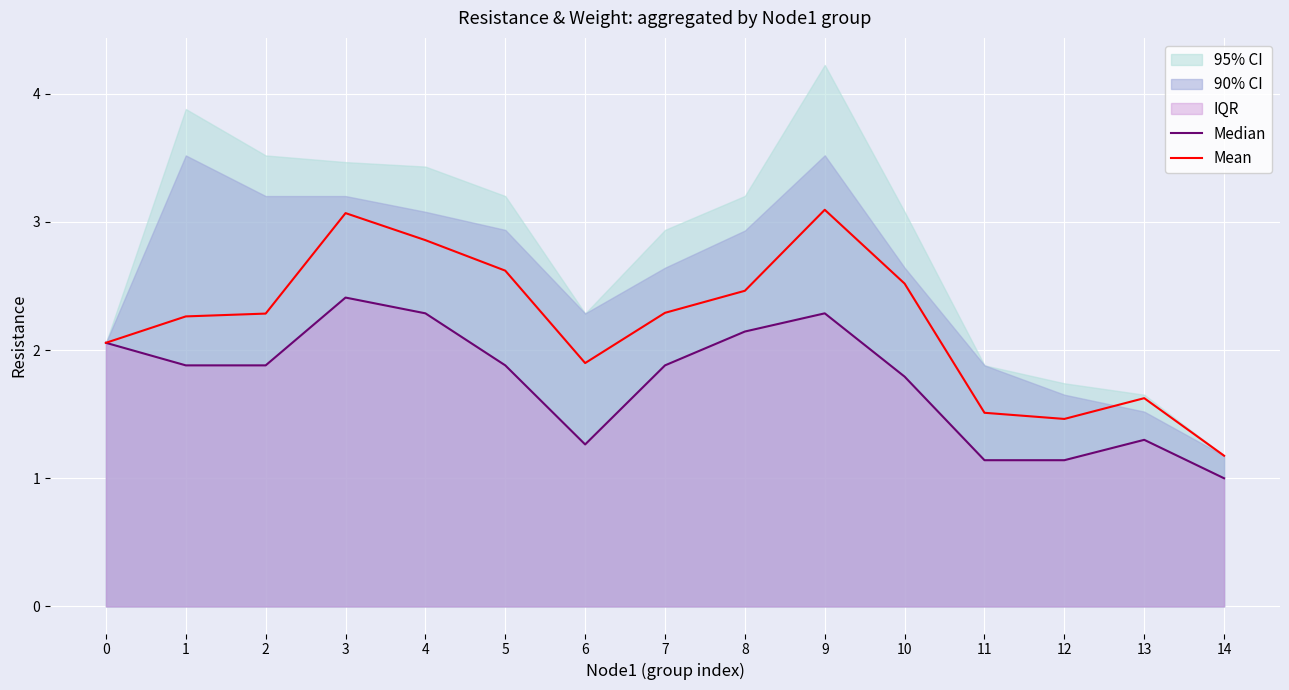

What is the value of the Mean point at the 6th from the left?

2.6